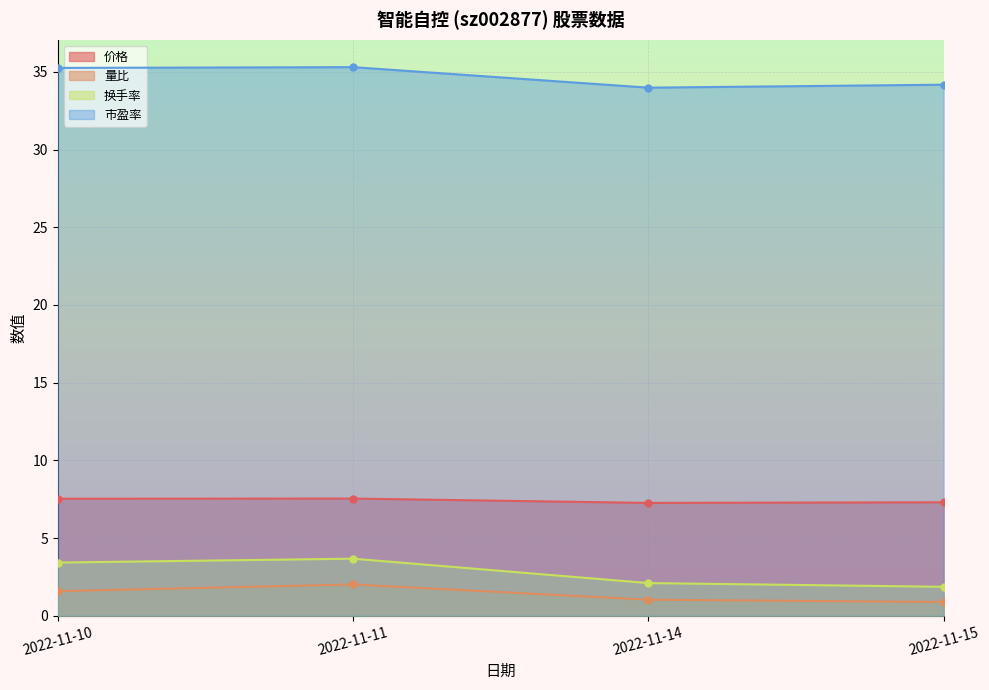

True or false: 价格 and 市盈率 cross at least once.

False